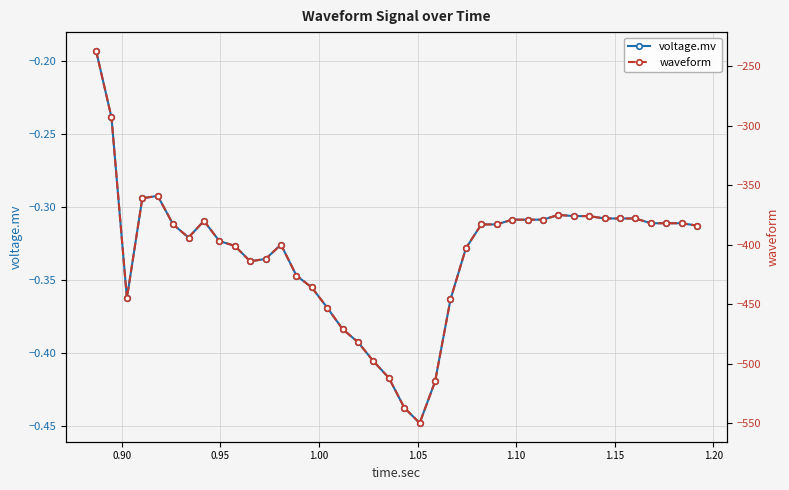

True or false: voltage.mv has more than 2 points higher than both neighbors.

True